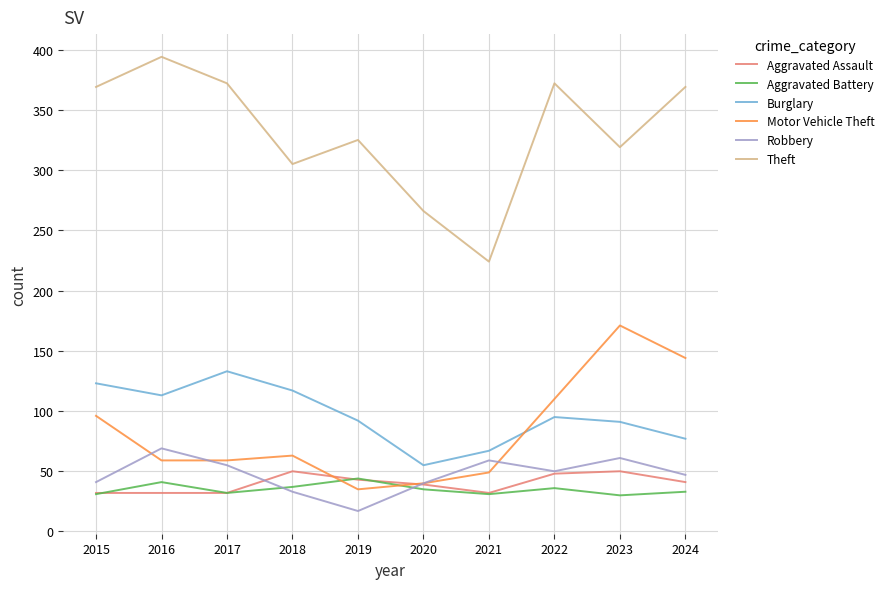

What is the total value across all series at 2015?

692